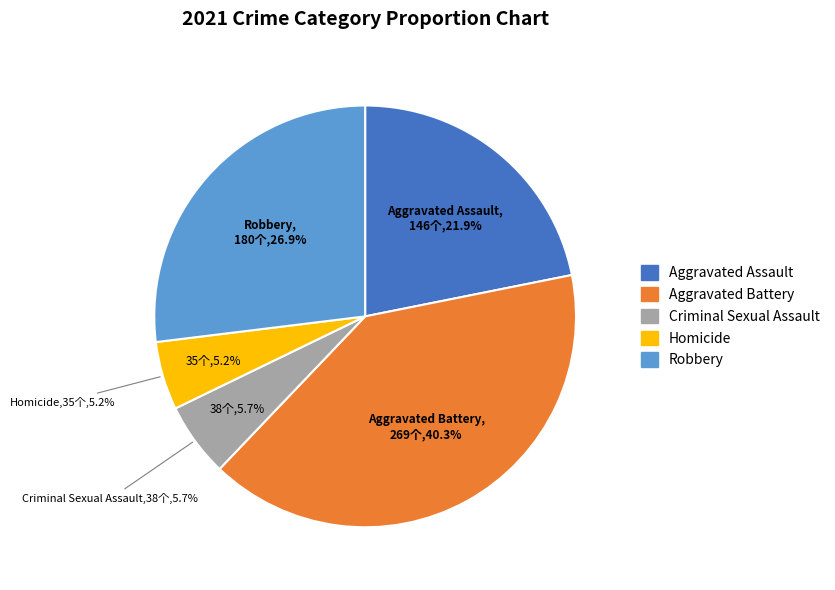

The Aggravated Assault slice represents 10% of the pie. True or false?

False